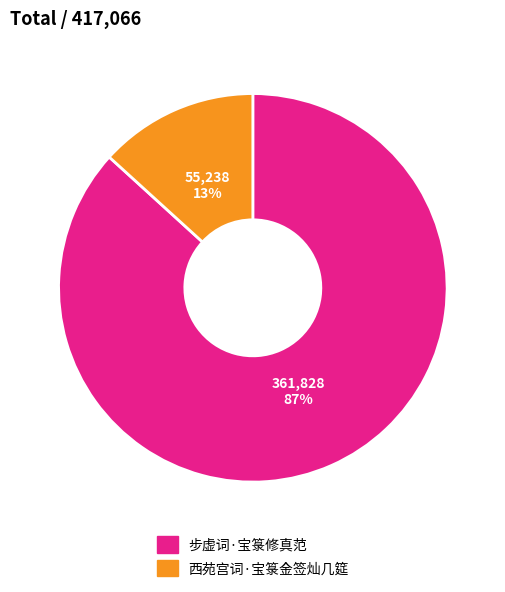

To the nearest percent, what percentage of the pie is 步虚词·宝箓修真范?

87%